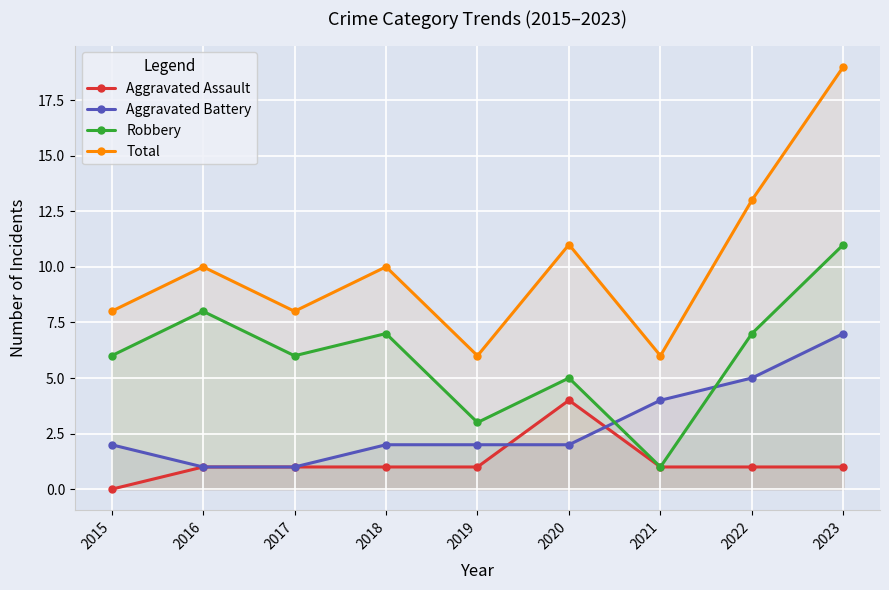

Which has a higher value, 2017 or 2021?

2017